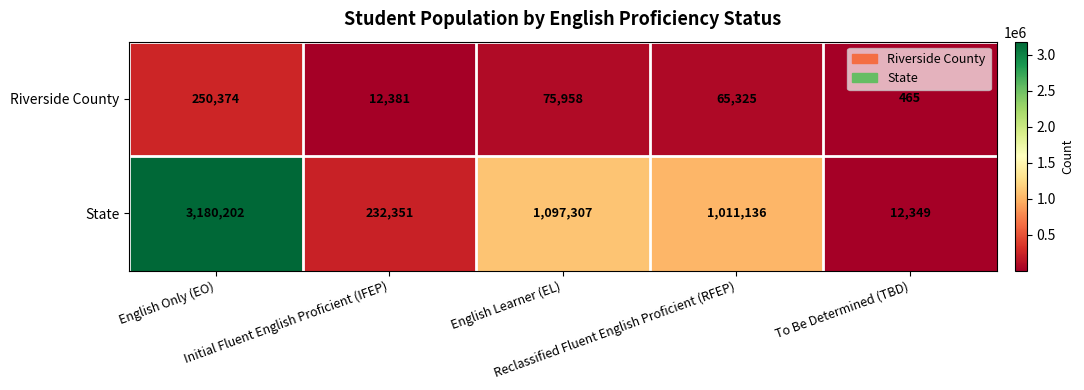

Which series has the widest spread of values?

State